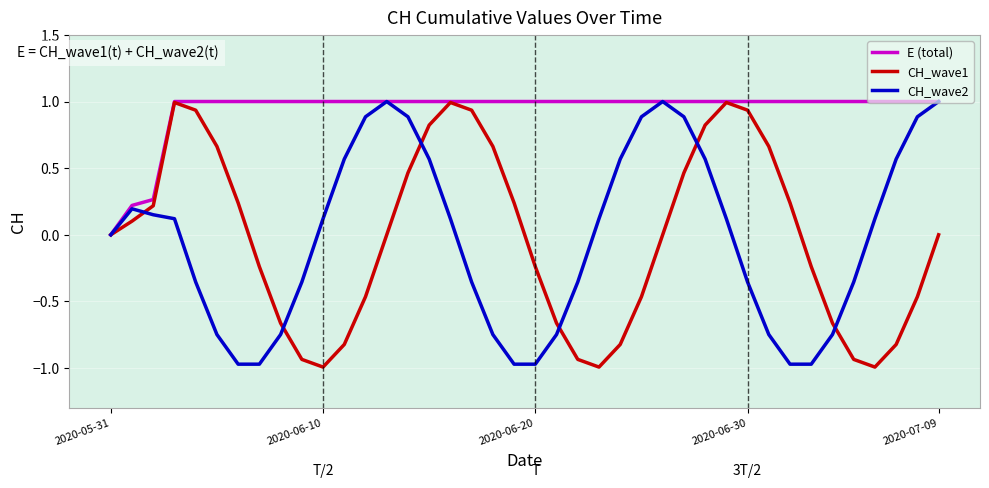

Which series has the largest total across all categories?

E (total)